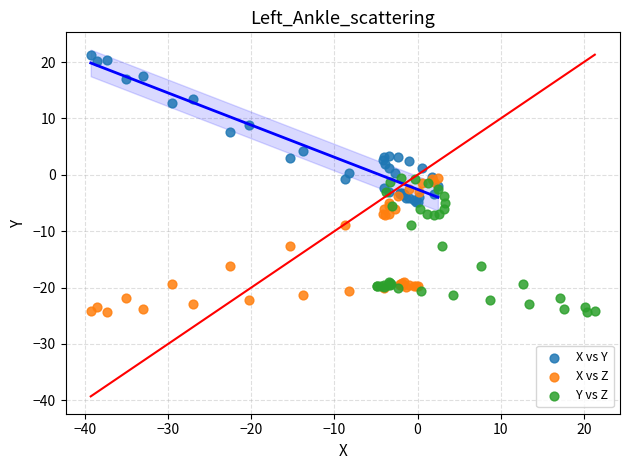

What are all the series names shown in the legend?

X vs Y, X vs Z, Y vs Z